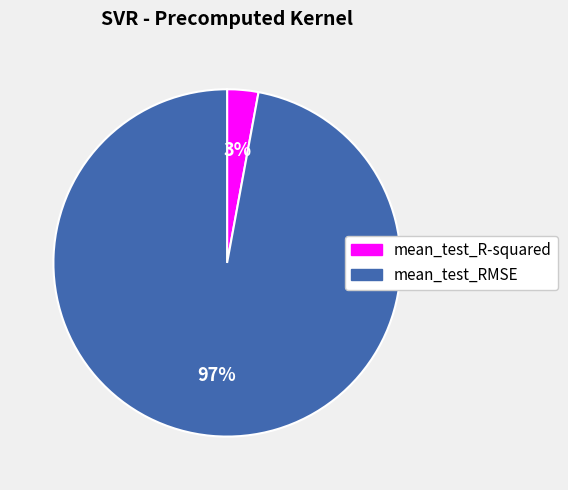

To the nearest percent, what is the average slice percentage?

50%